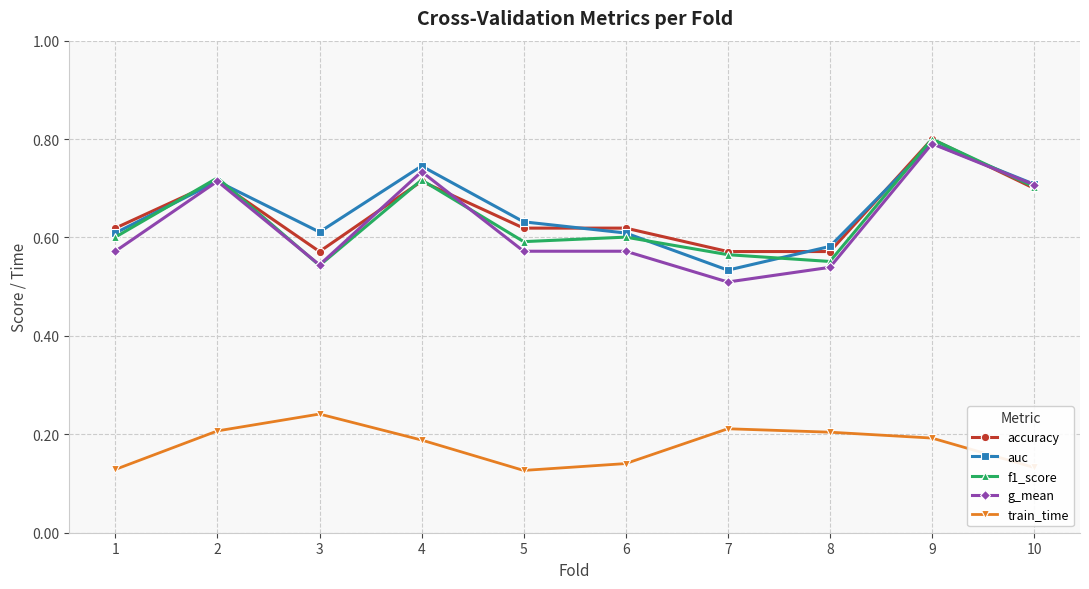

At which category does g_mean reach its first local peak?

2